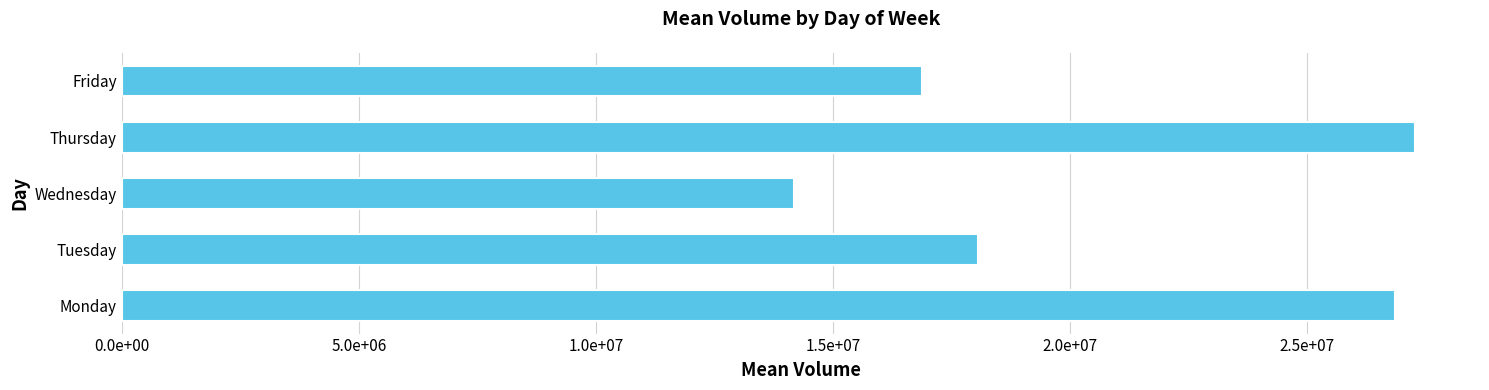

What is the greatest value displayed?

27279641